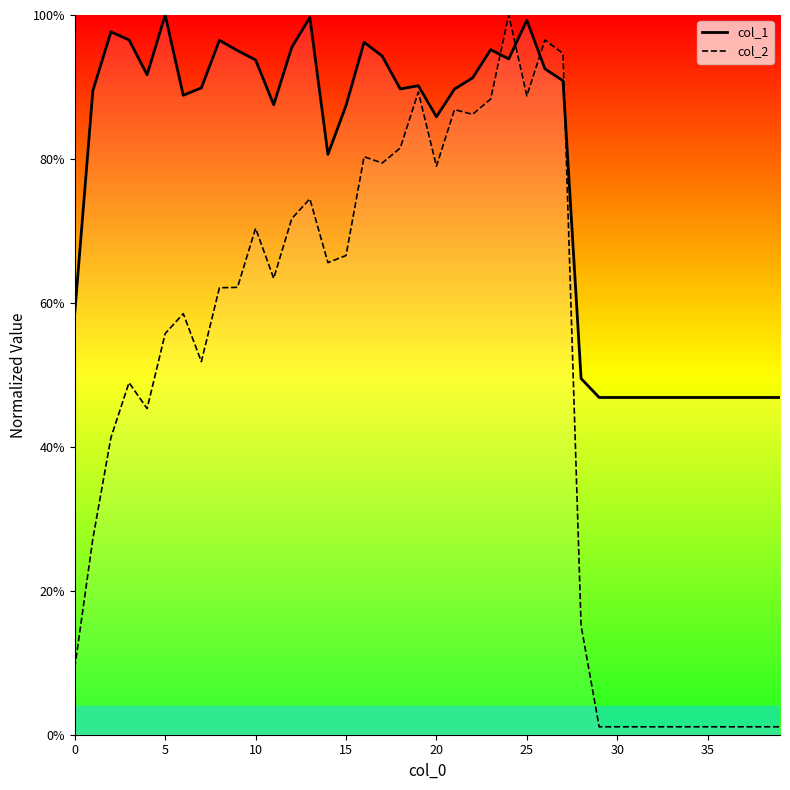

True or false: col_1 has more than 0 points higher than both neighbors.

True